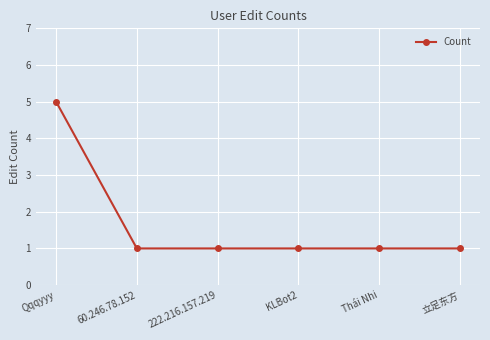

What is the sum of the values at 60.246.78.152 and Qqqyyy?

6